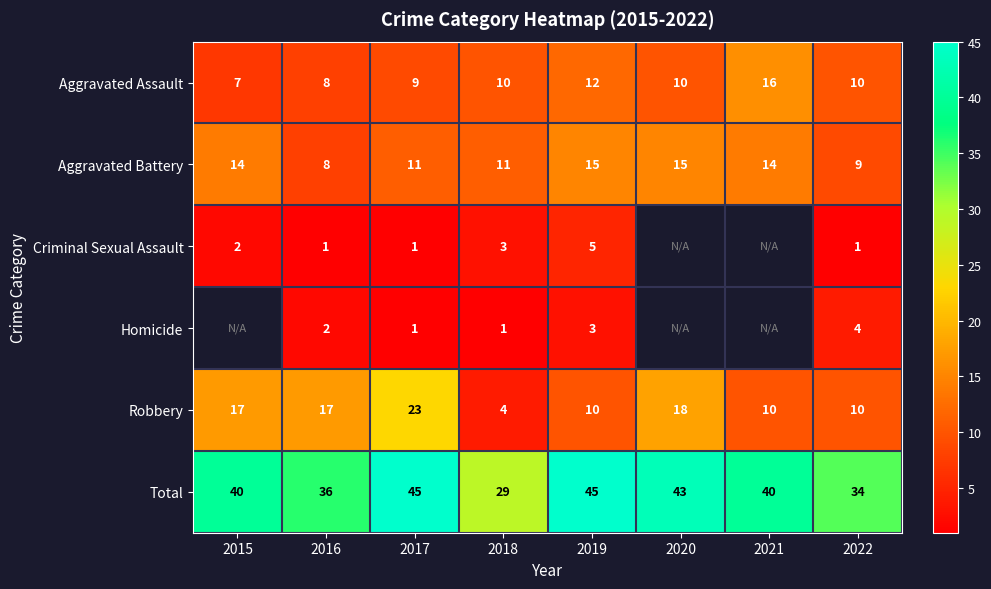

What is the sum of the Criminal Sexual Assault values at 2017 and 2018?

4